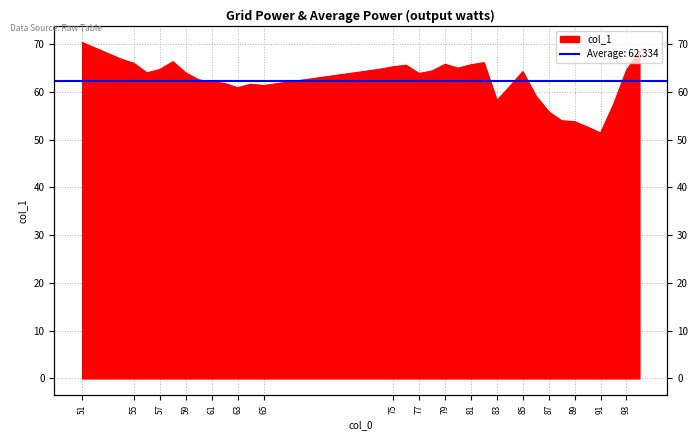

Reading left to right, what are all the values shown in this chart?

51=70.3	54=66.9	55=66.0	56=64.0	57=64.7	58=66.3	59=64.0	60=62.5	61=62.1	62=61.8	63=60.9	64=61.6	65=61.3	74=64.8	75=65.3	76=65.6	77=63.9	78=64.4	79=65.8	80=65.0	81=65.7	82=66.1	83=58.2	84=61.1	85=64.2	86=59.2	87=55.8	88=54.0	89=53.8	90=52.6	91=51.4	92=57.4	93=64.5	94=68.6